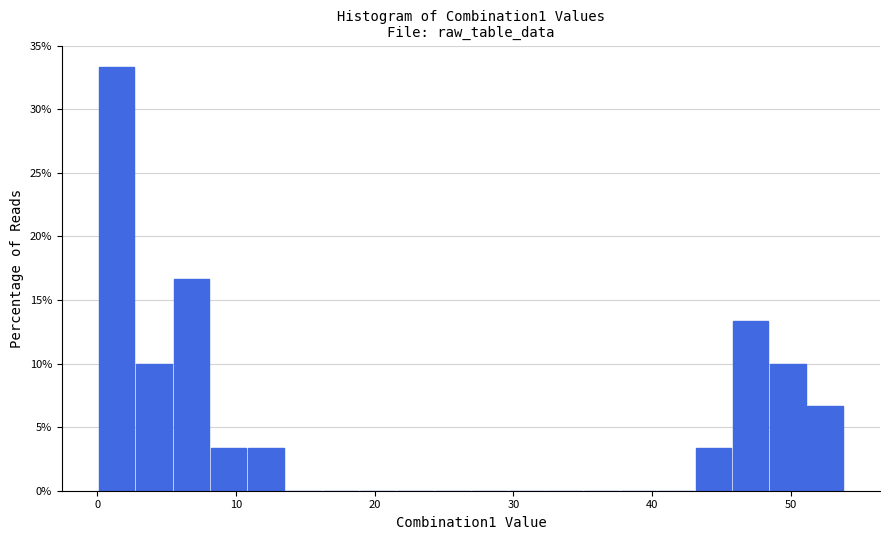

Around what value on the x-axis is the tallest bar? Give the approximate position of its centre, as read against the axis.

1